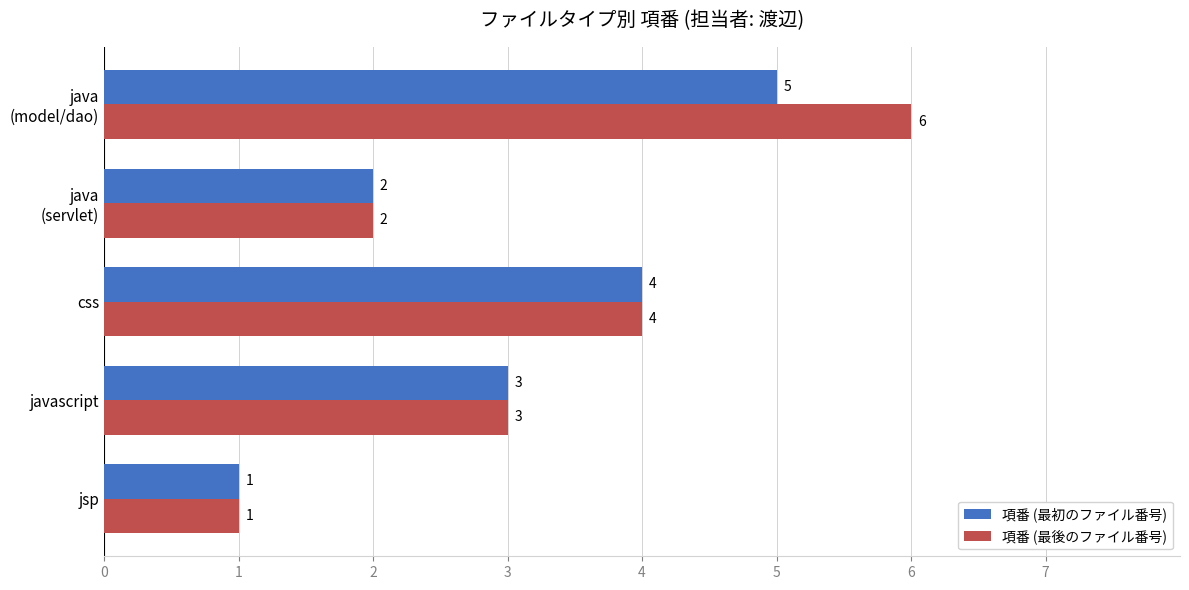

What is the maximum value shown in the chart?

6